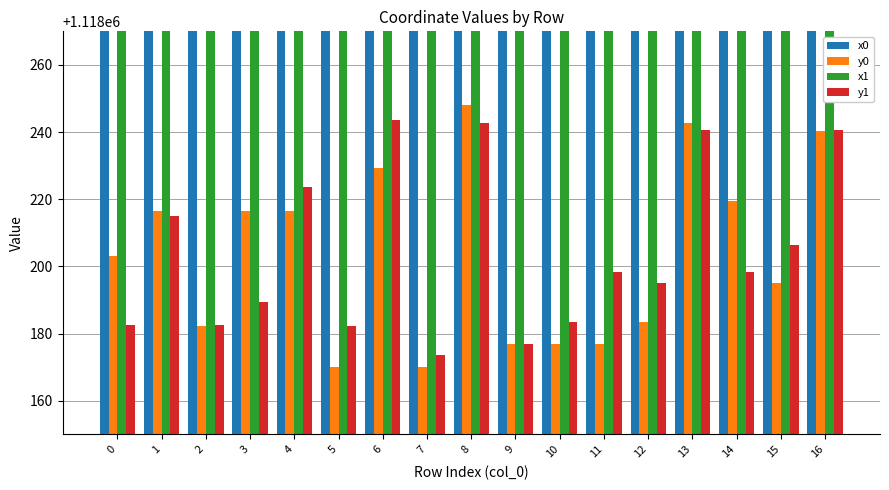

The value of y0 at 0 is 452457.2. True or false?

False